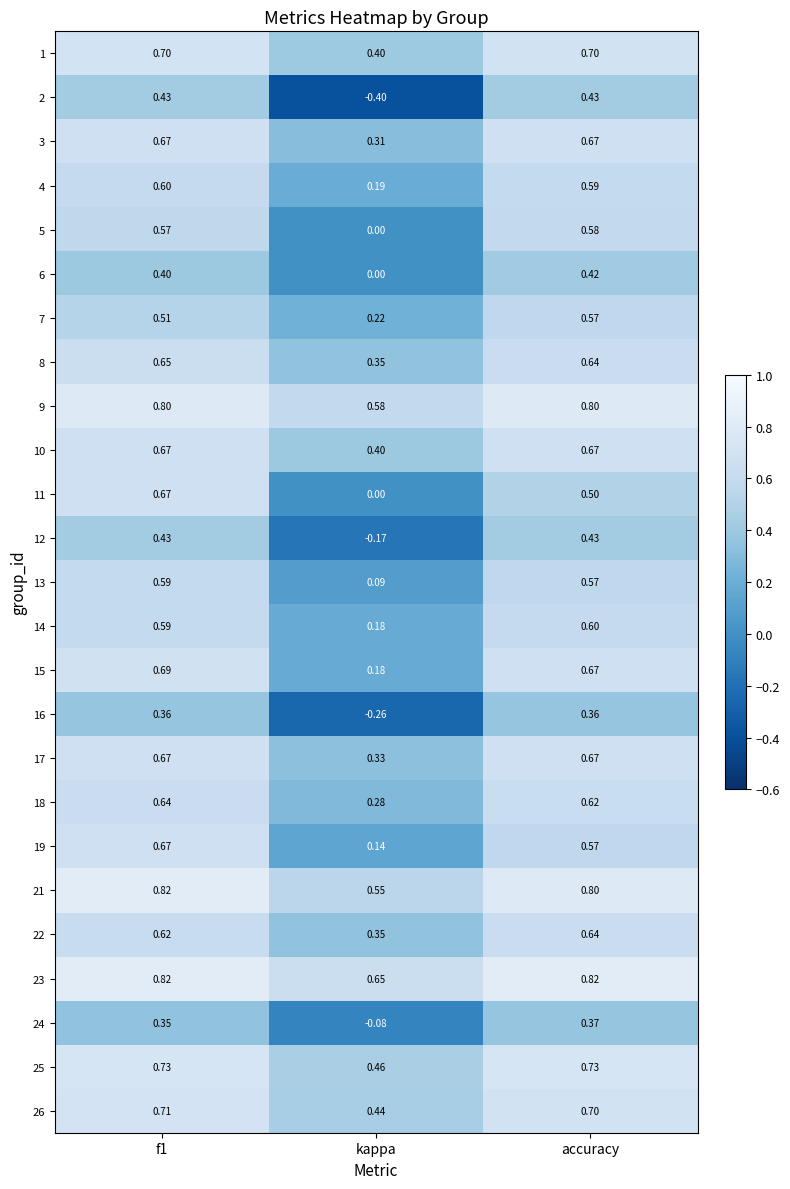

Is the value of 25 at f1 greater than the value of 11 at accuracy?

Yes